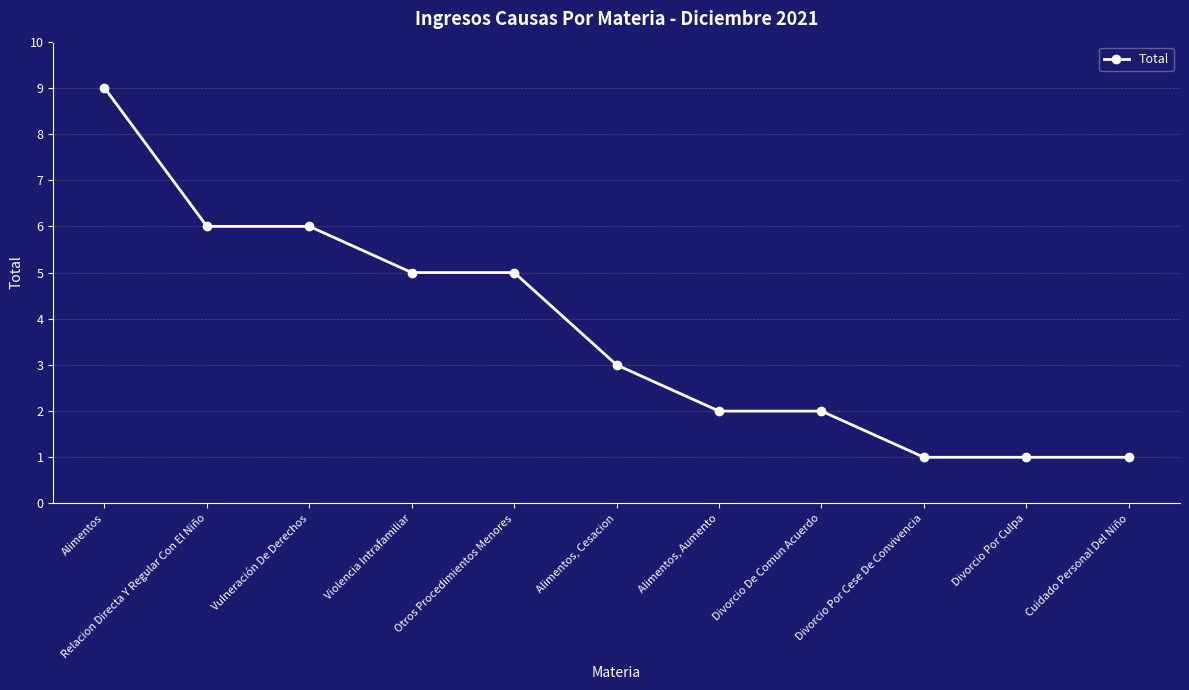

What is the label of the 9th point from the right?

Vulneración De Derechos